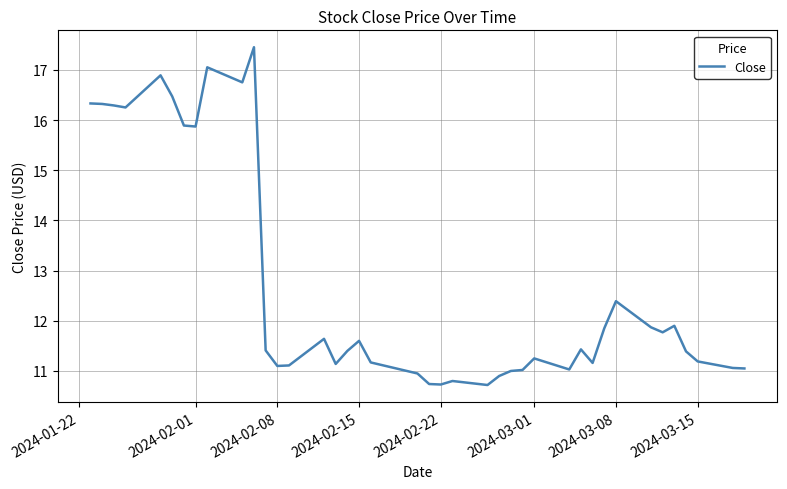

What is the smallest value displayed?

10.7